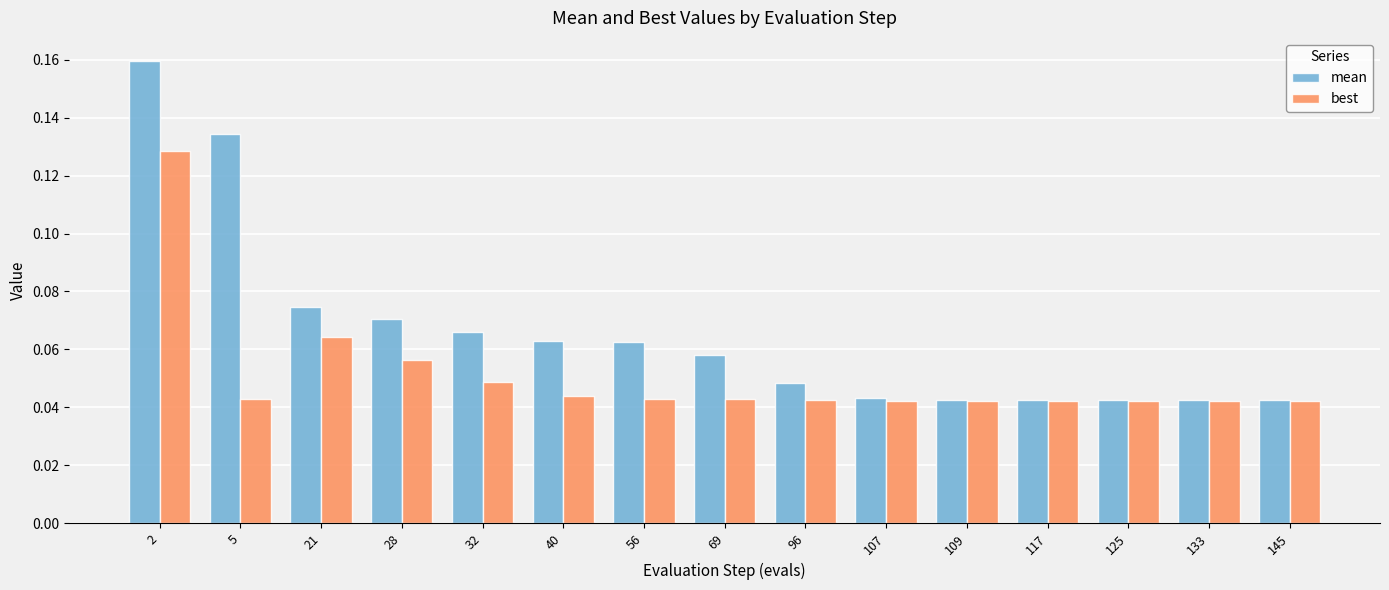

True or false: mean has a value of 0.0 at 40.

False